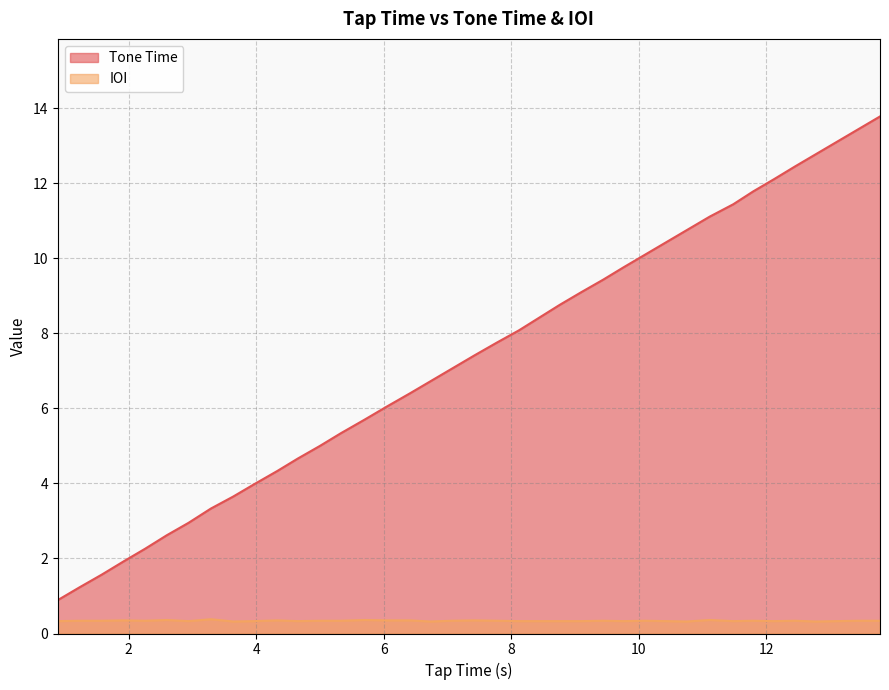

Which series has the largest range (max minus min)?

Tone Time